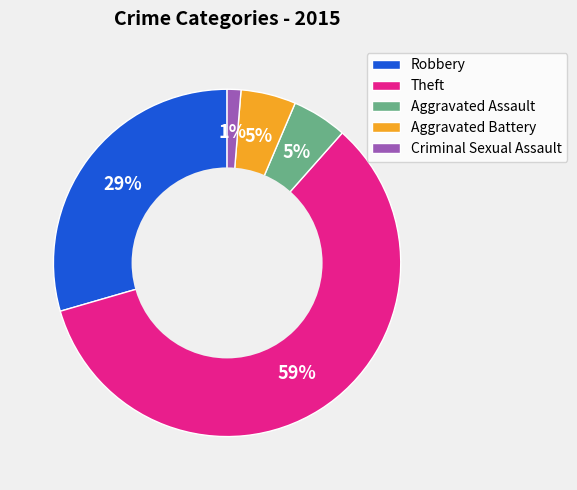

To the nearest percent, what percentage of the pie is Criminal Sexual Assault?

1%